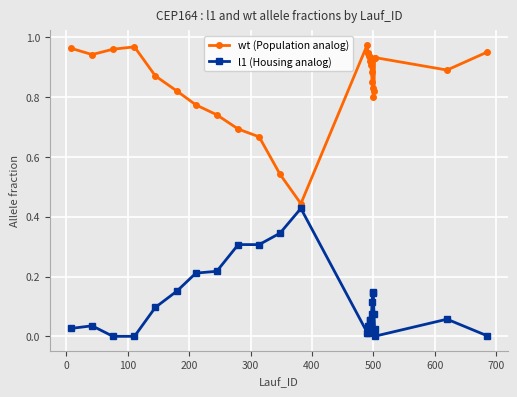

List the series in order of their overall mean, lowest first.

l1 (Housing analog), wt (Population analog)